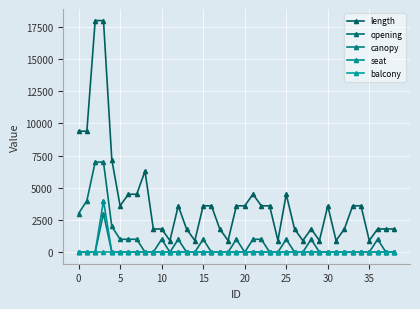

What are all the series names shown in the legend?

length, opening, canopy, seat, balcony